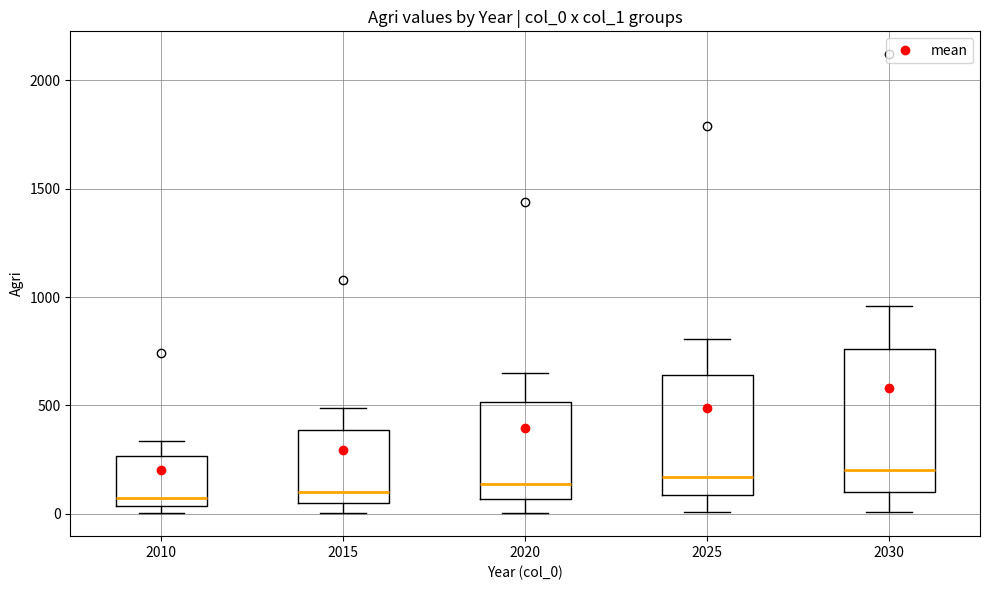

Where does the upper whisker of the box at x = 2010 end on the y-axis? The values are not printed on the chart, so give them approximately, as read against the axis.

350